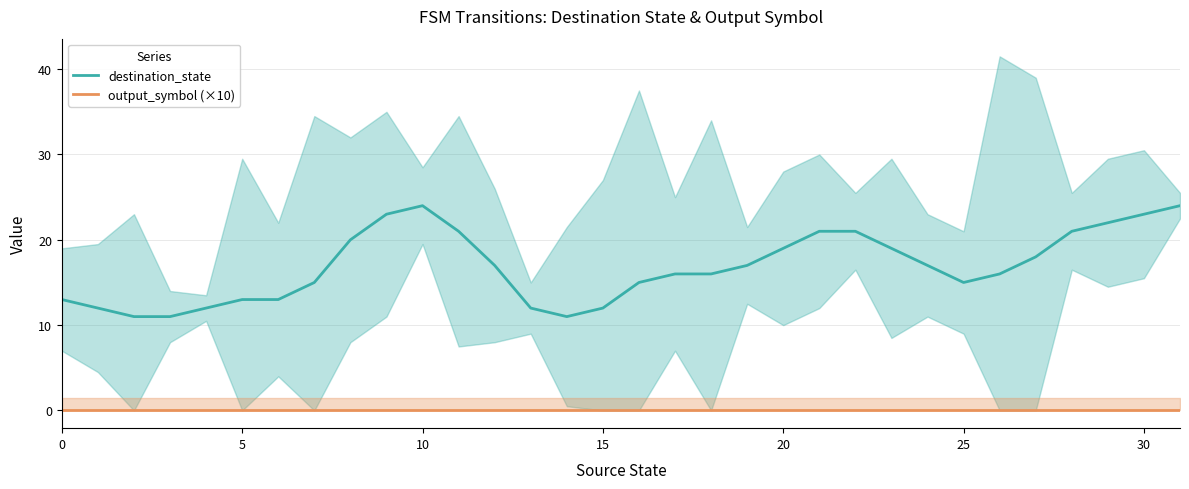

Which series has the largest total across all categories?

destination_state